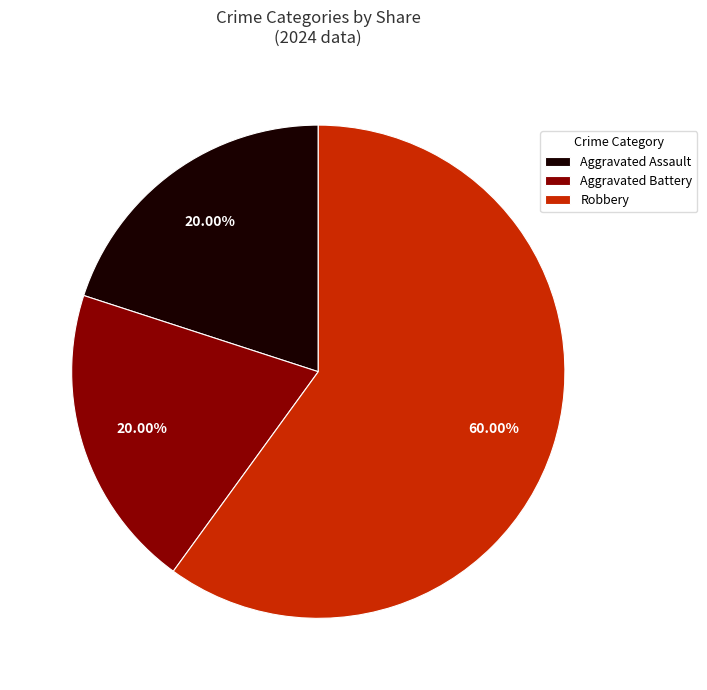

What is the largest slice in the pie chart?

Robbery